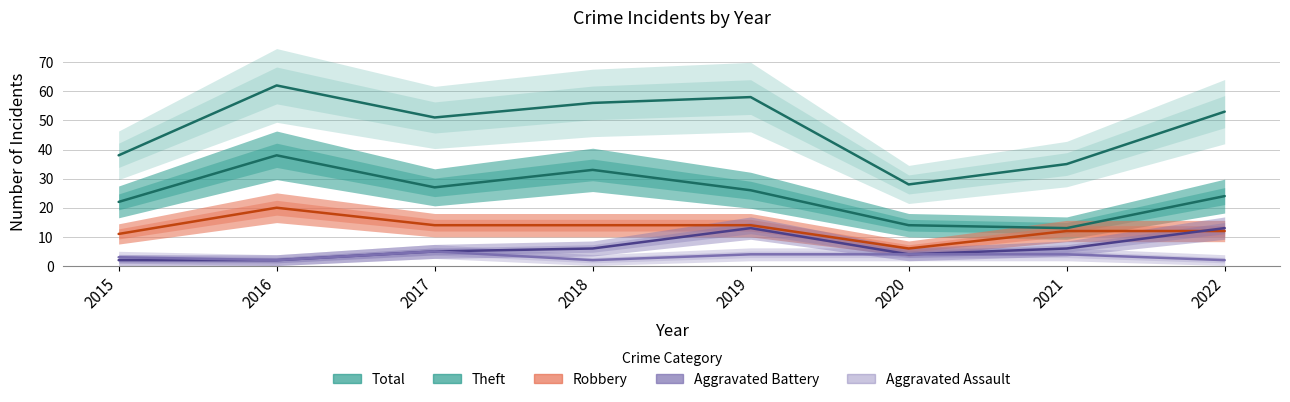

Reading left to right, extract all data points from this chart.

Total: 38	62	51	56	58	28	35	53
Theft: 22	38	27	33	26	14	13	24
Robbery: 11	20	14	14	14	6	12	12
Aggravated Battery: 2	2	5	6	13	4	6	13
Aggravated Assault: 3	2	5	2	4	4	4	2